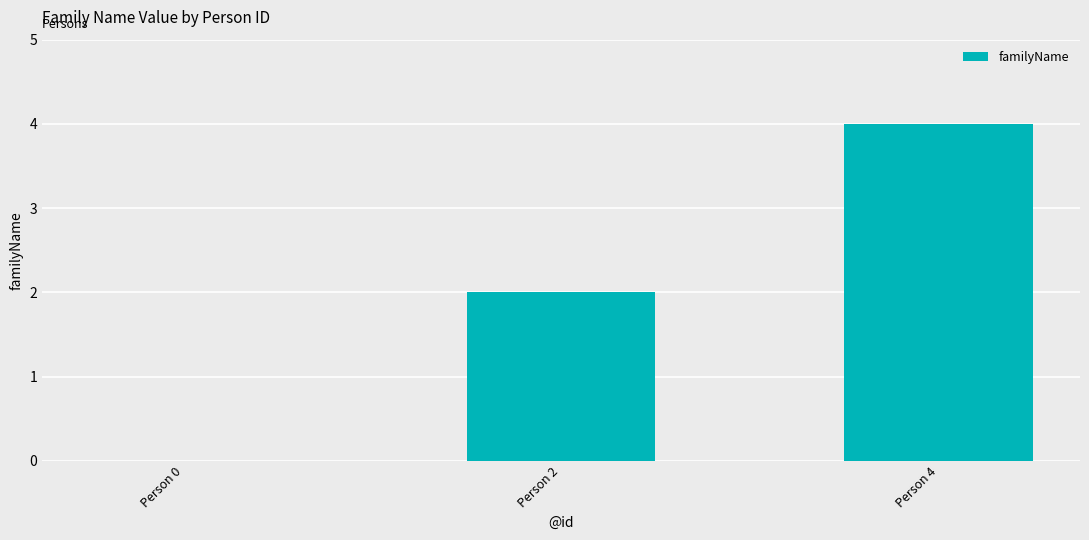

How many values are between 0 and 4?

3